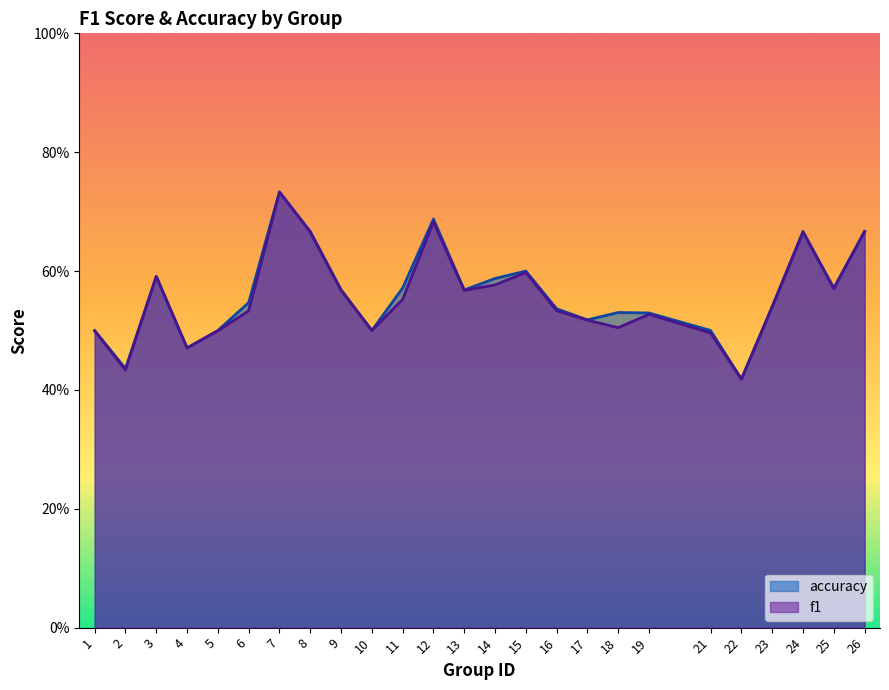

What is the difference between the maximum and second lowest values in the f1 series?

0.3